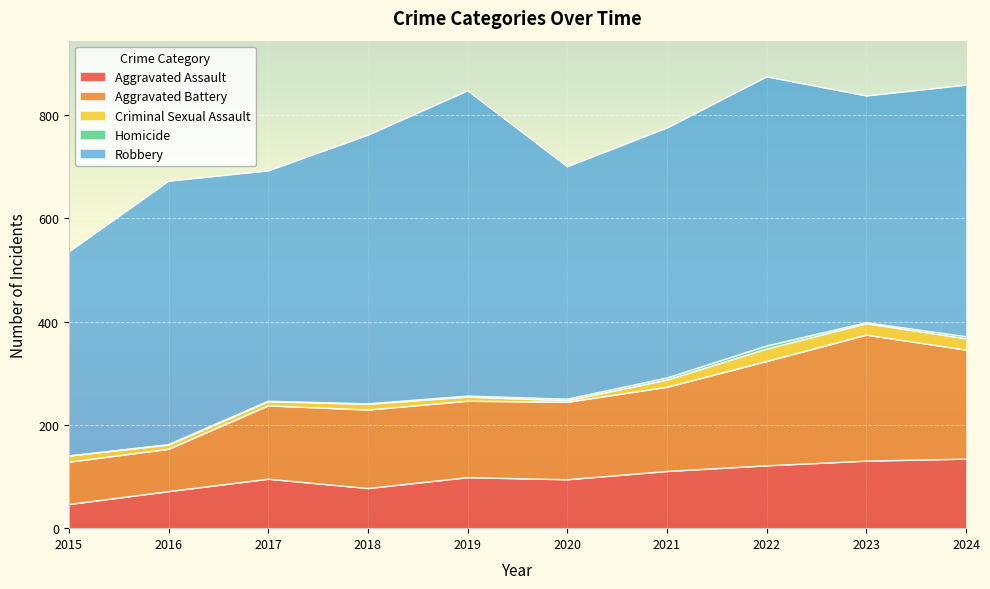

True or false: Robbery and Aggravated Assault intersect in this chart.

False